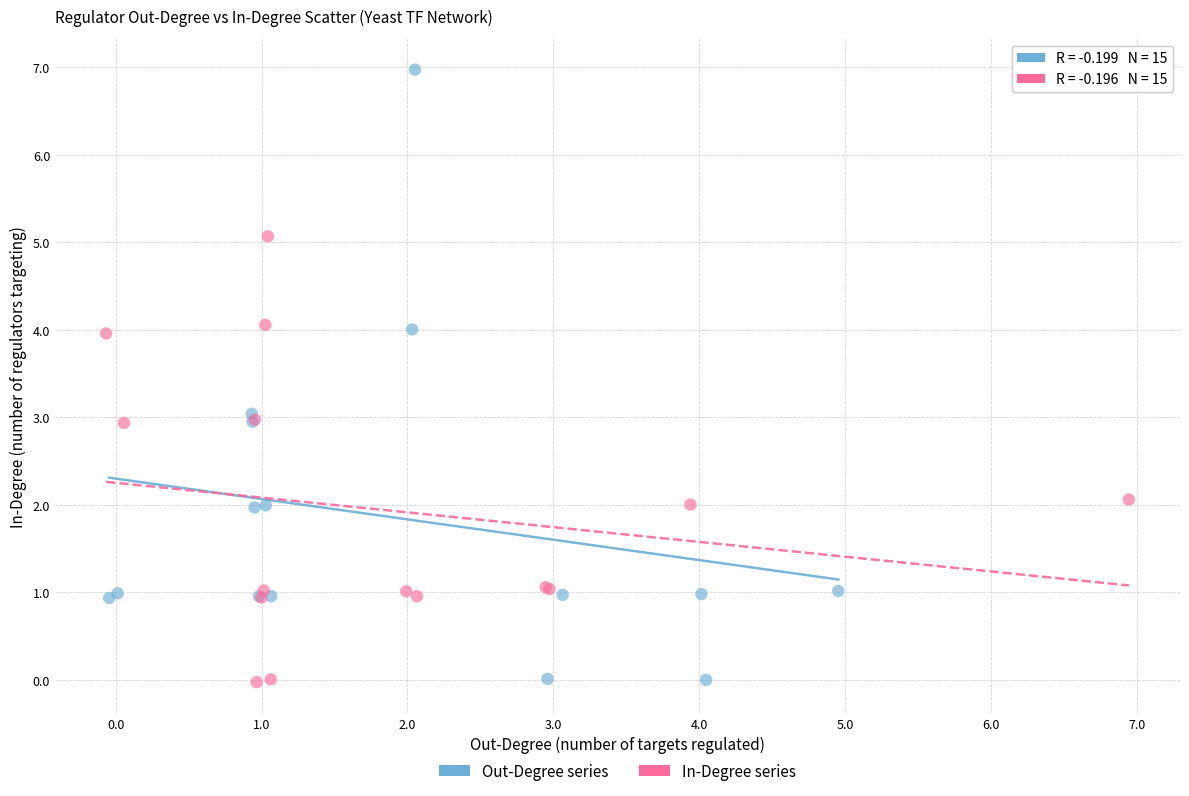

Which series contains the highest Y value?

Out-Degree series